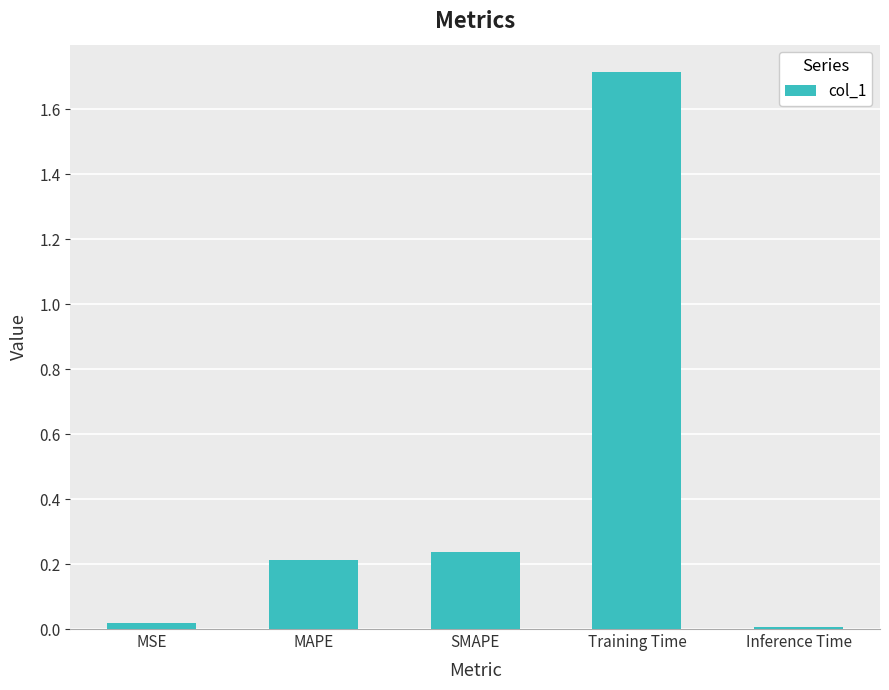

How many series are shown in this chart?

1